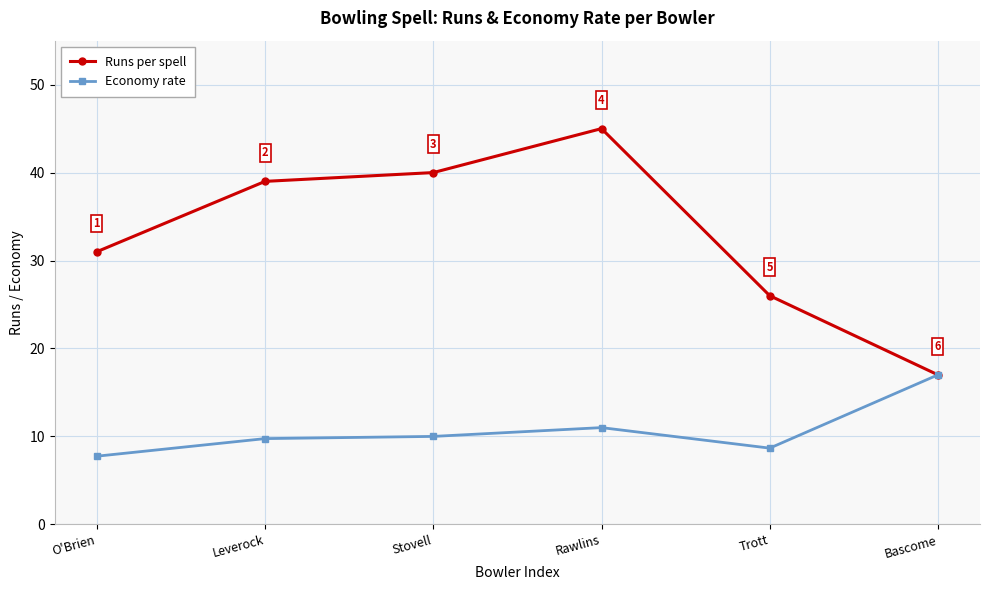

How many interior local valleys does the Economy rate series have?

1